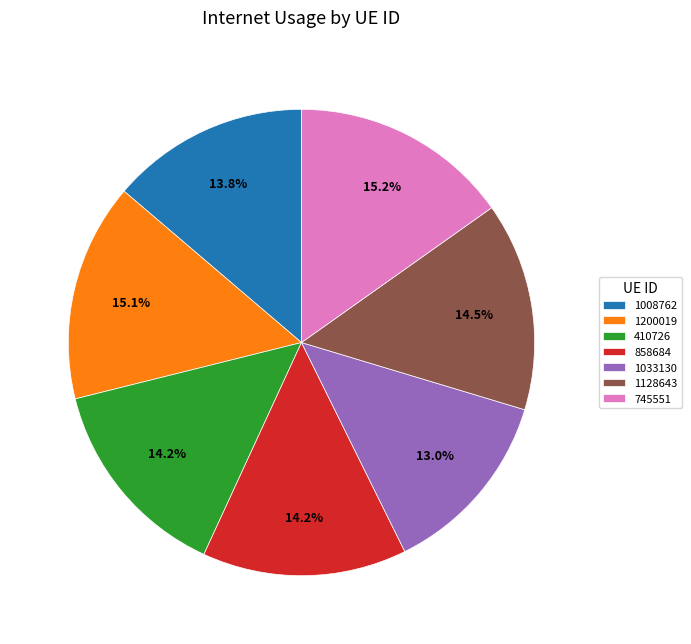

Is there any slice that represents more than half of the pie?

No